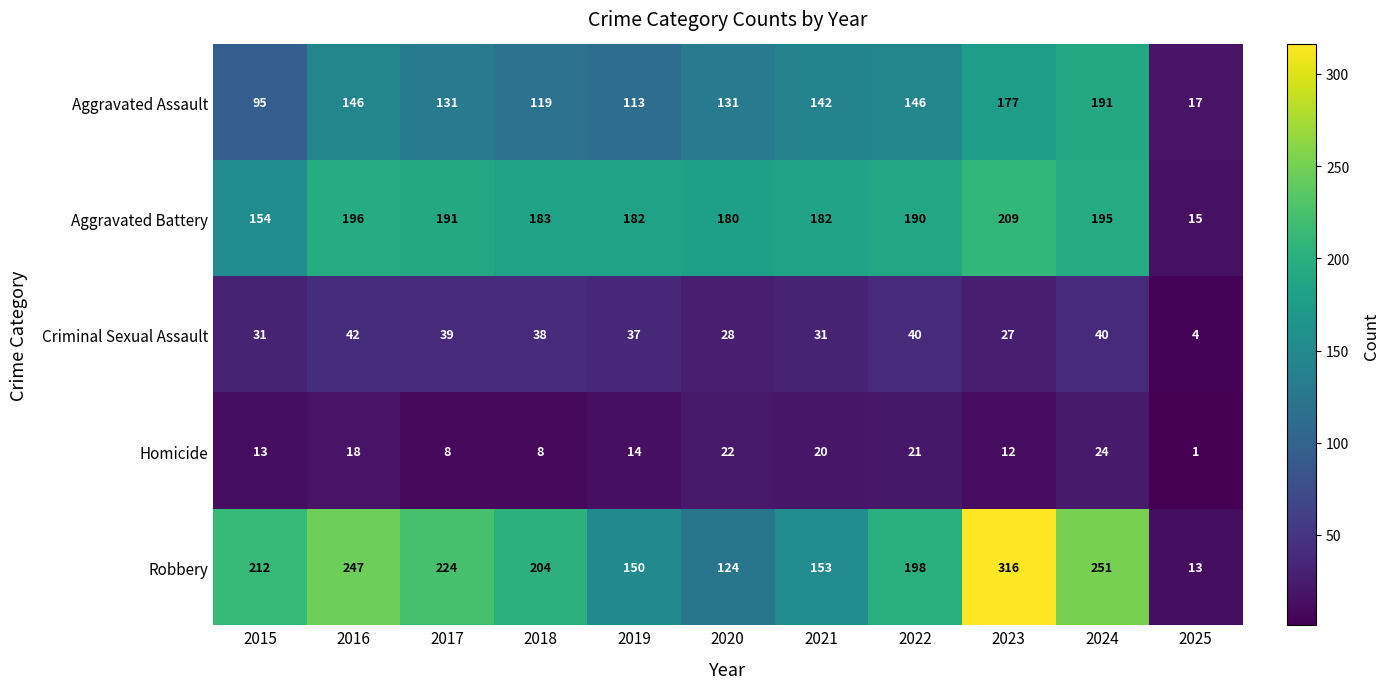

Where is Aggravated Battery nearest to the value 112?

2015